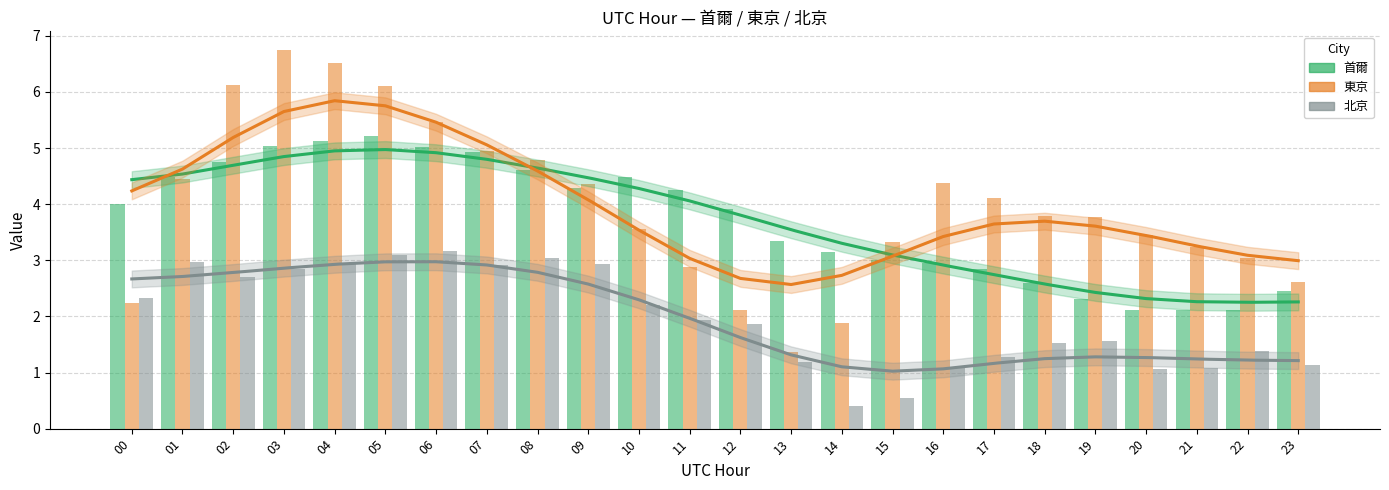

At which label does 東京 first exceed 3?

01